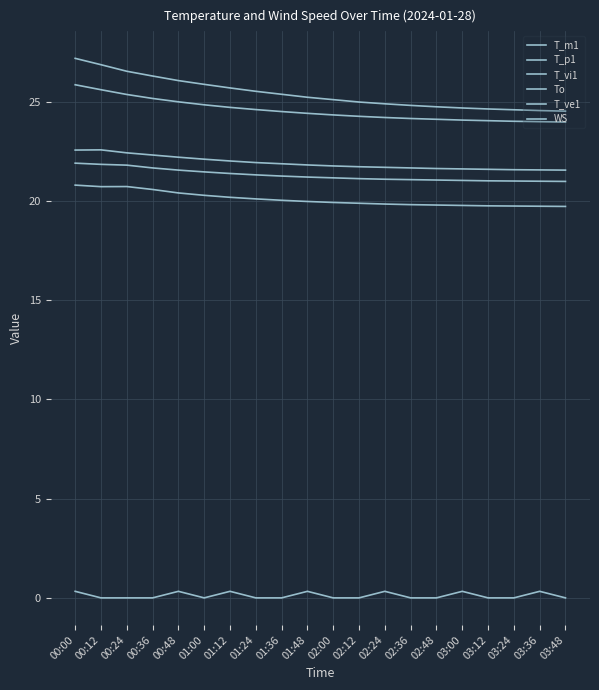

What is the difference between the T_m1 values at 03:00 and 00:00?

2.5